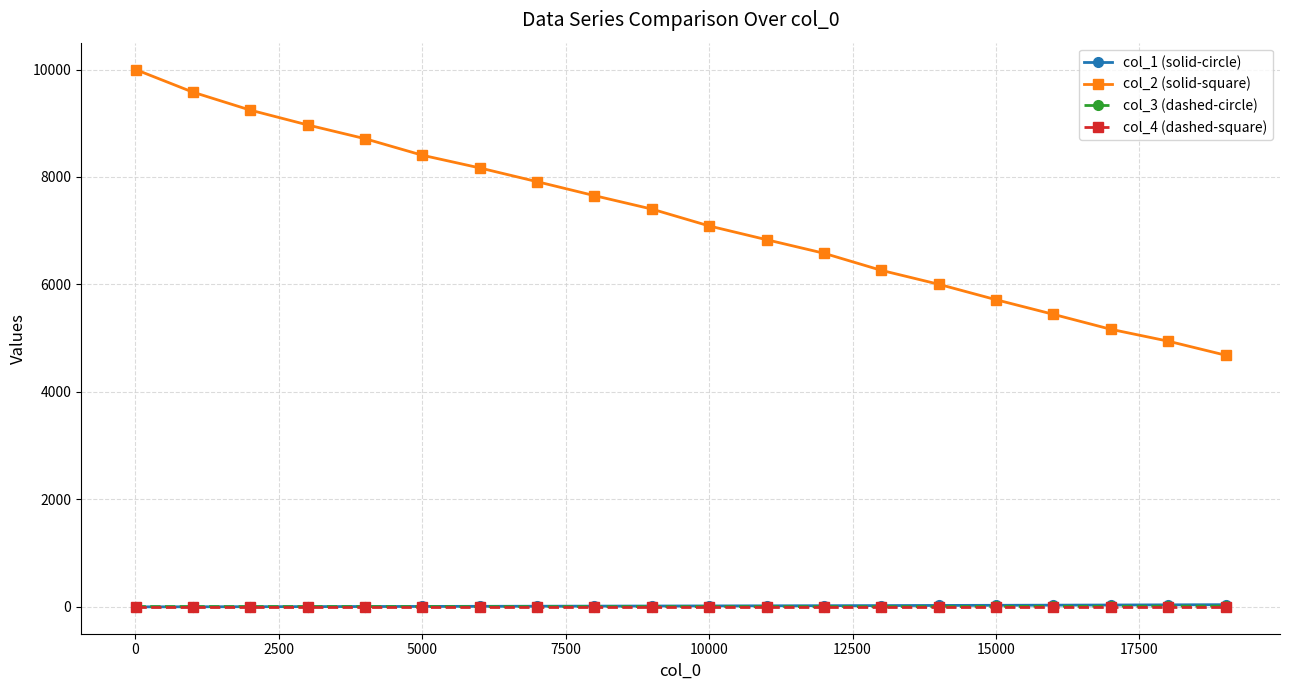

True or false: col_2 (solid-square) has more than 2 points higher than both neighbors.

False